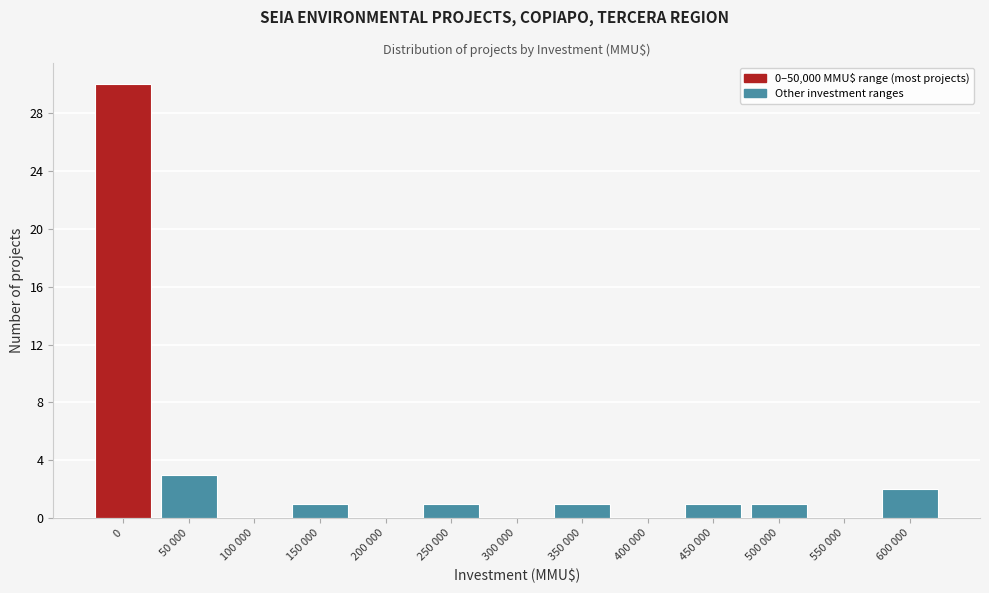

Reading left to right, extract all data points from this chart.

0=30	50 000=3	100 000=0	150 000=1	200 000=0	250 000=1	300 000=0	350 000=1	400 000=0	450 000=1	500 000=1	550 000=0	600 000=2